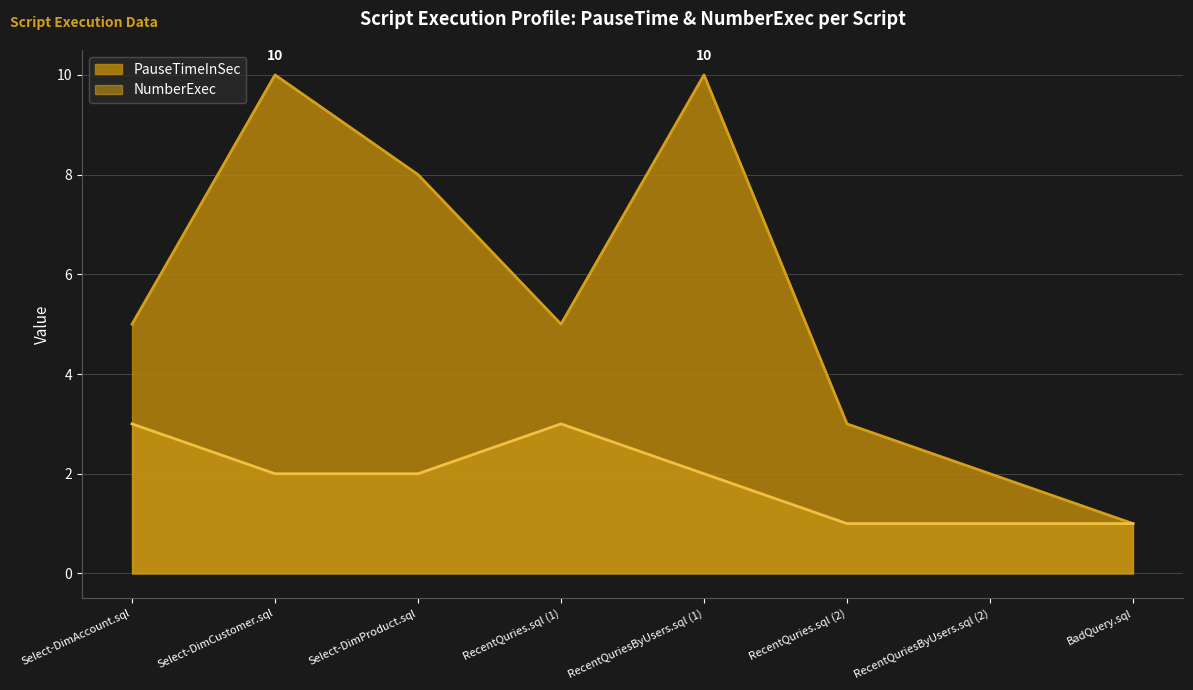

The value of PauseTimeInSec at Select-DimAccount.sql is 7. True or false?

False